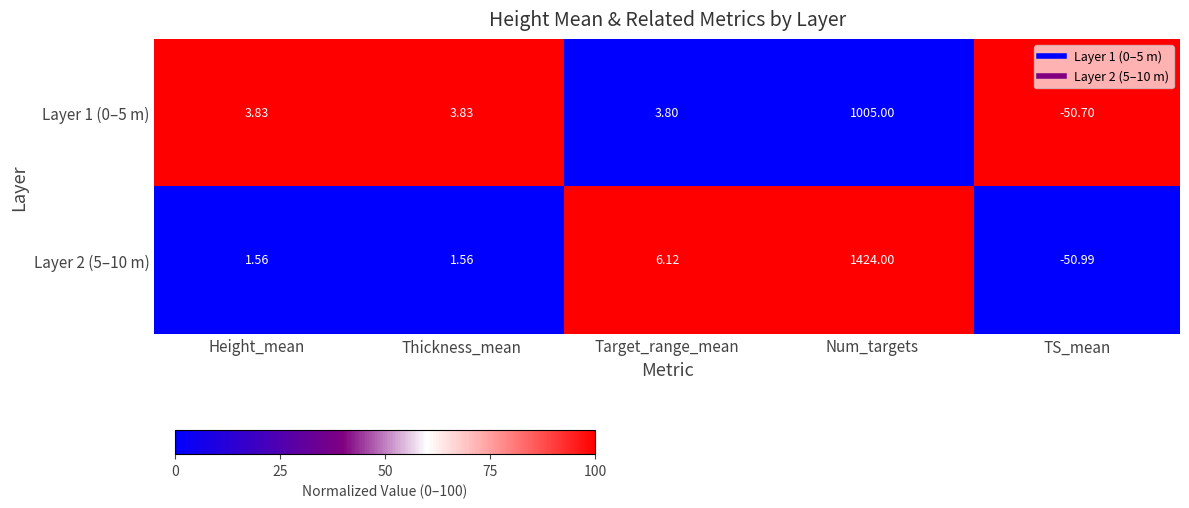

Where does the Layer 1 (0–5 m) series first go above 3?

Height_mean